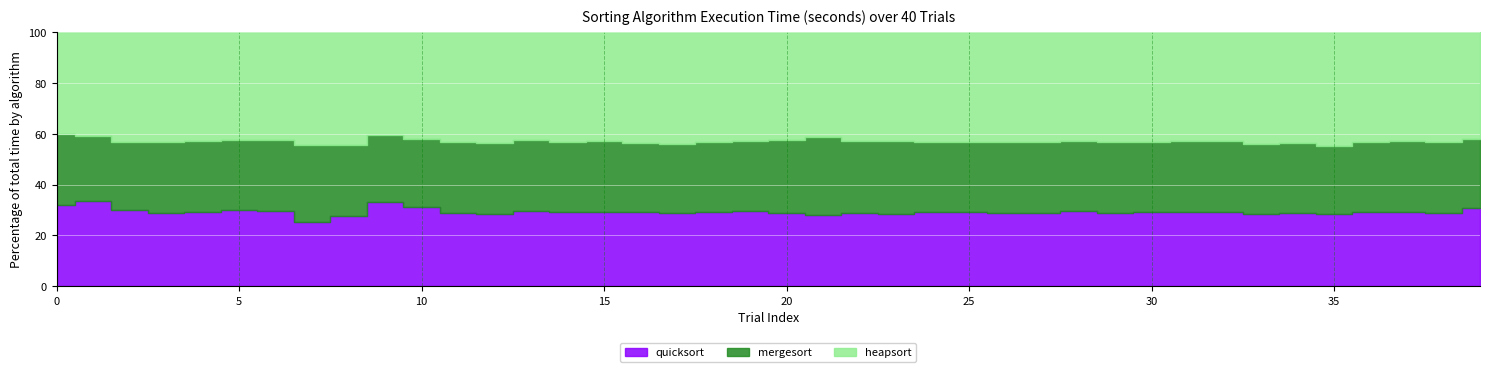

In mergesort, how many points are higher than both neighbors (excluding endpoints)?

12